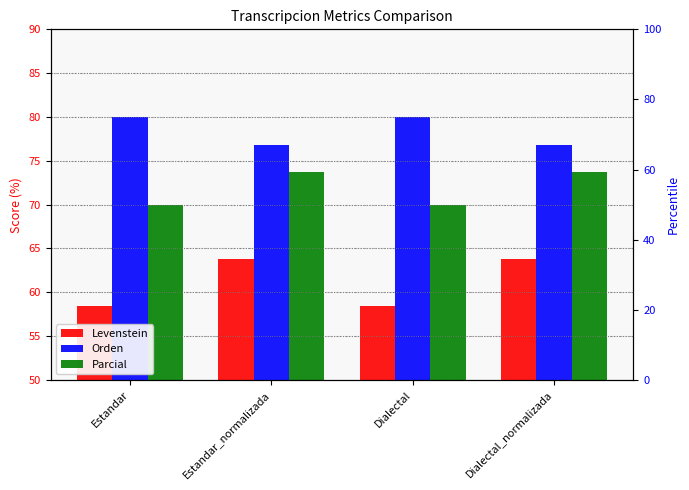

At how many categories does at least one series exceed 61?

4